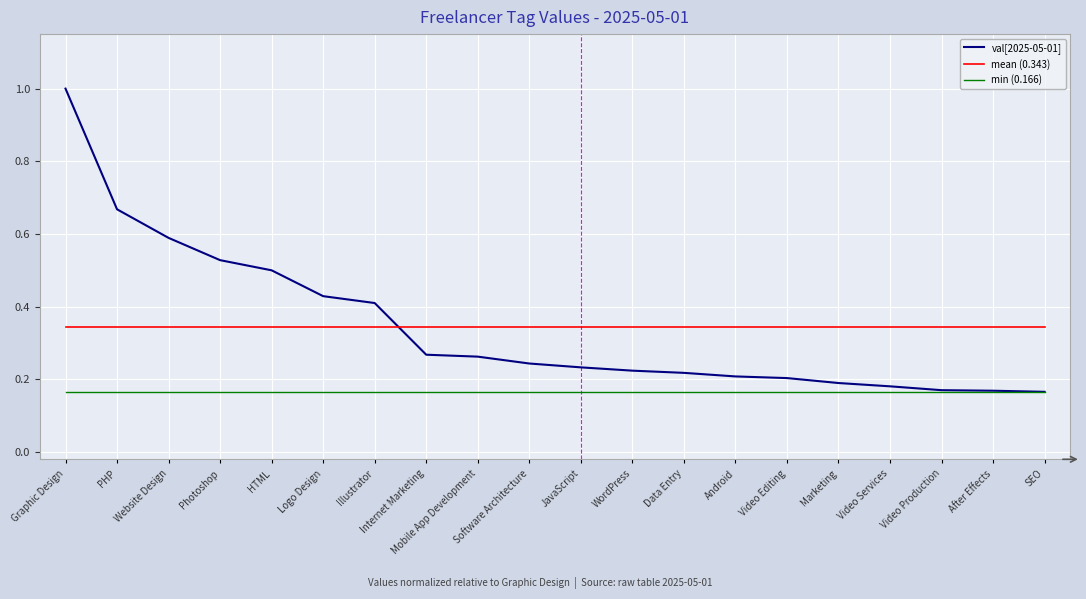

The value of val[2025-05-01] at Photoshop is 0.5. True or false?

True